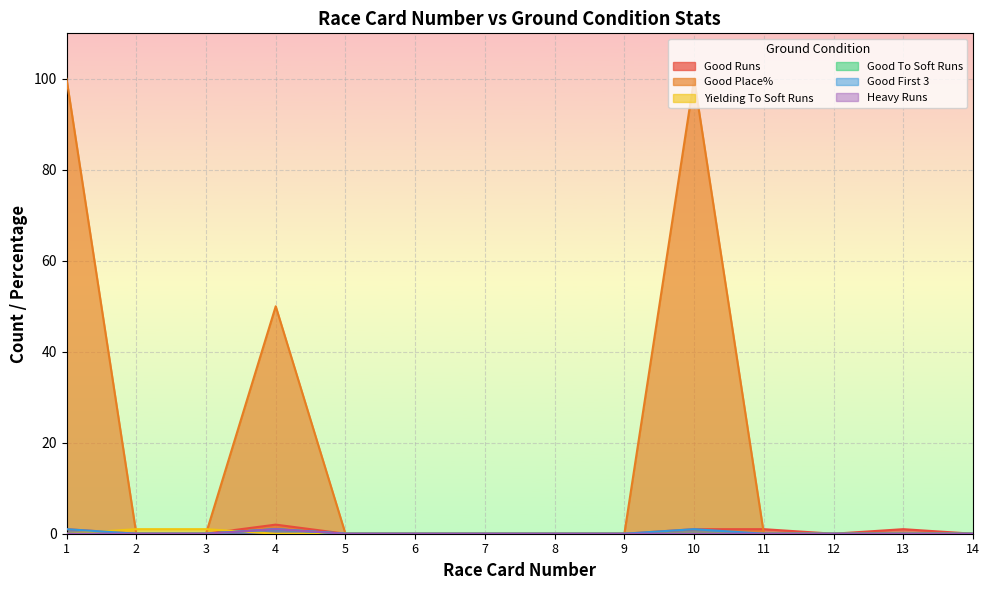

What is the value of the Good Place% point at the 1st from the left?

100